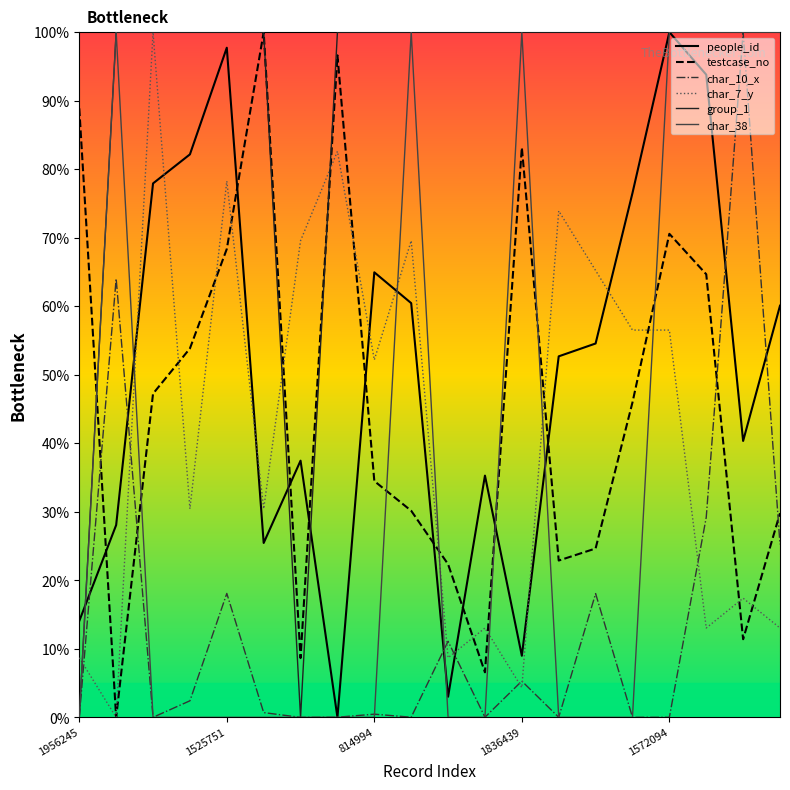

At which label does people_id reach its peak?

1572094